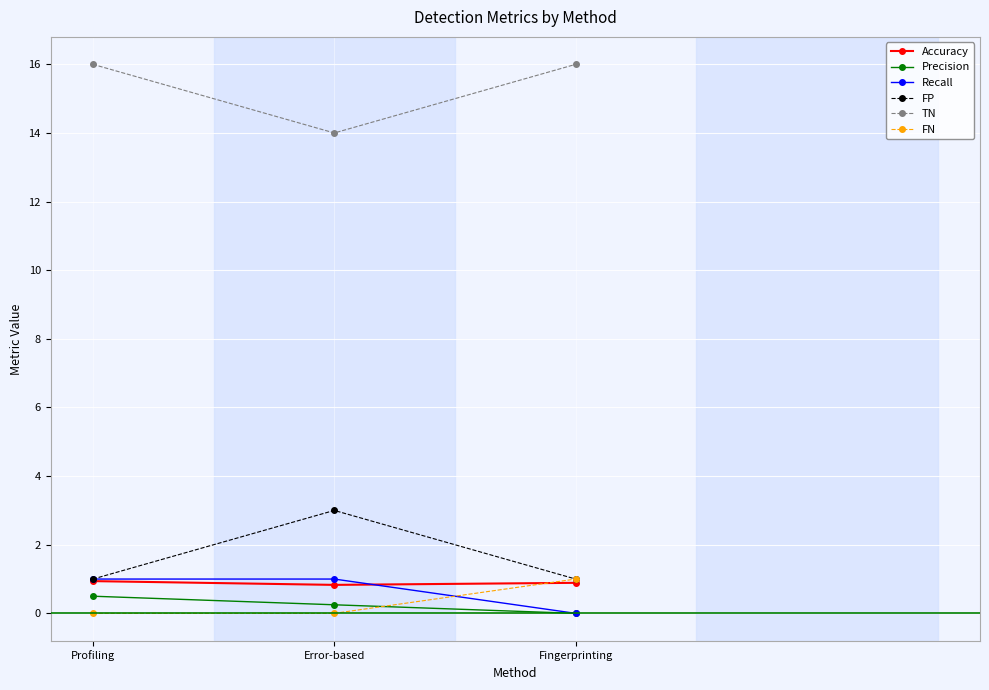

What is the spread (max minus min) of values at Profiling?

16.0